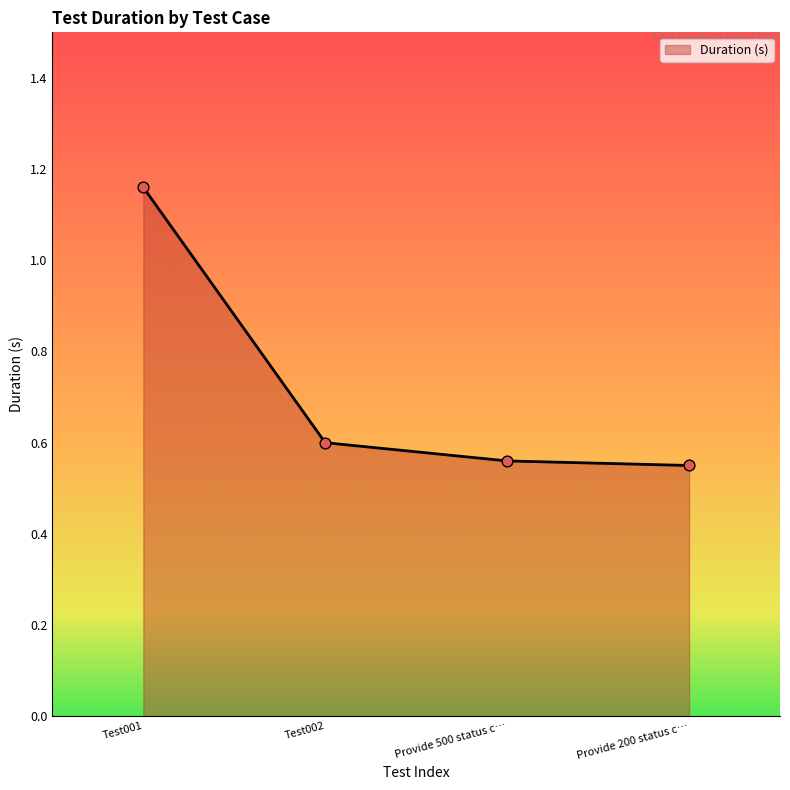

Between Test002 and Provide 500 status c…, which is larger?

Test002